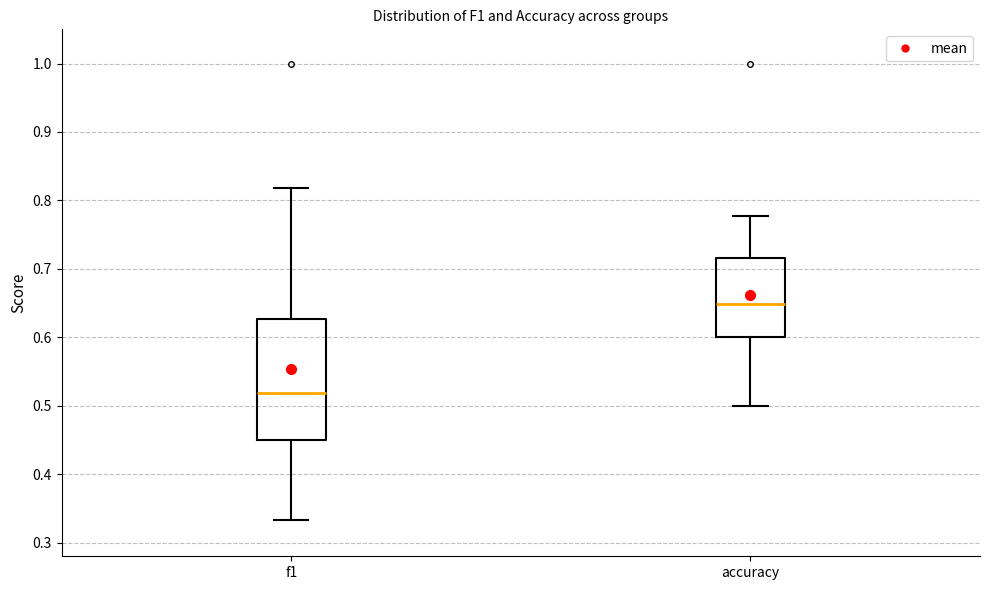

Where is the lower edge of the box for f1 on the y-axis? The values are not printed on the chart, so give them approximately, as read against the axis.

0.45